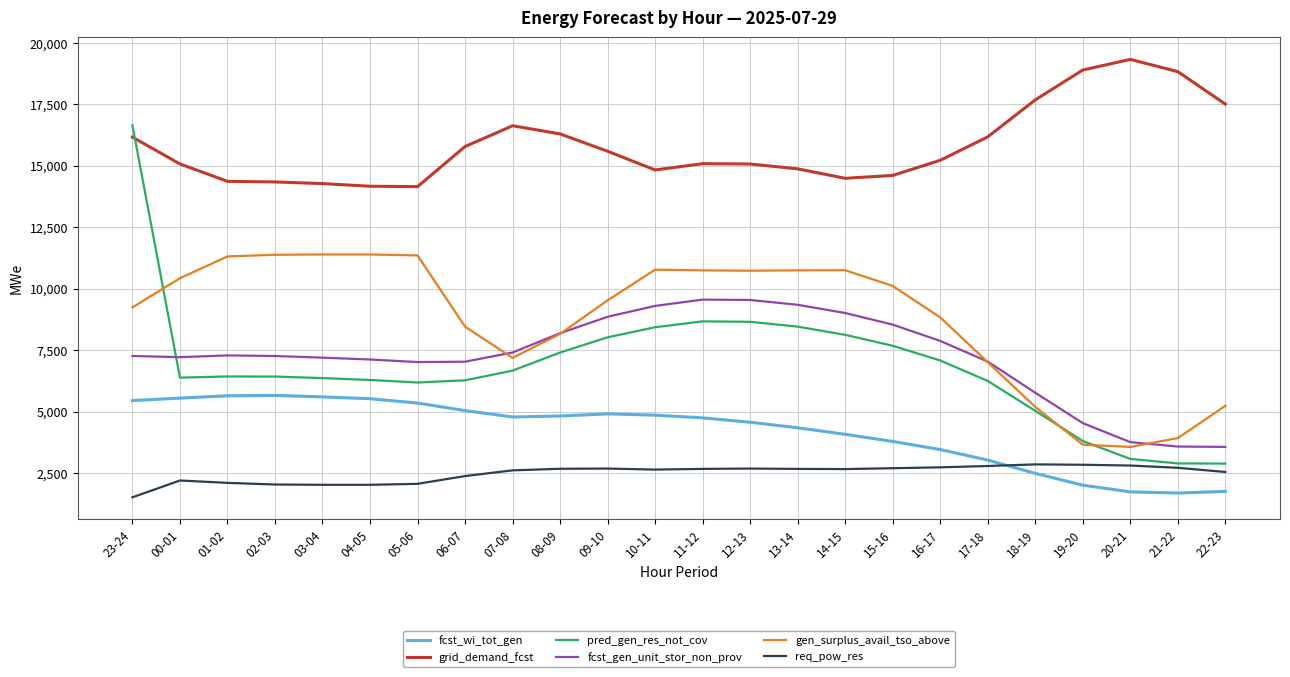

The value of req_pow_res at 10-11 is 3737. True or false?

False